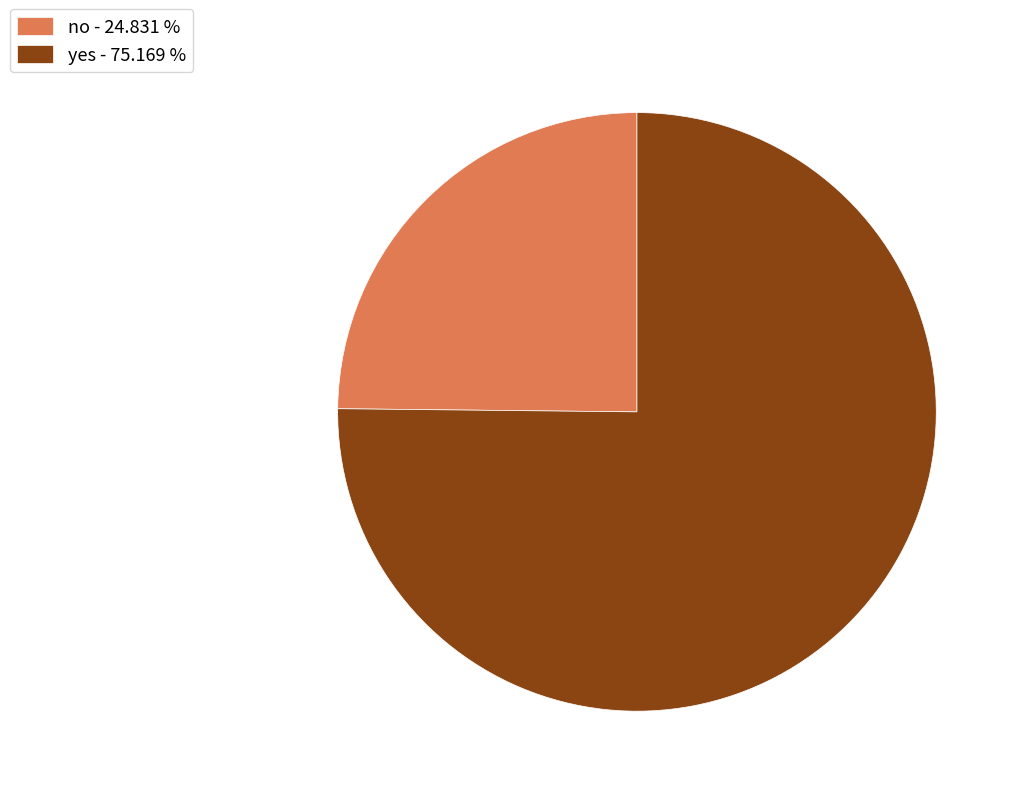

How many segments does this pie chart have?

2